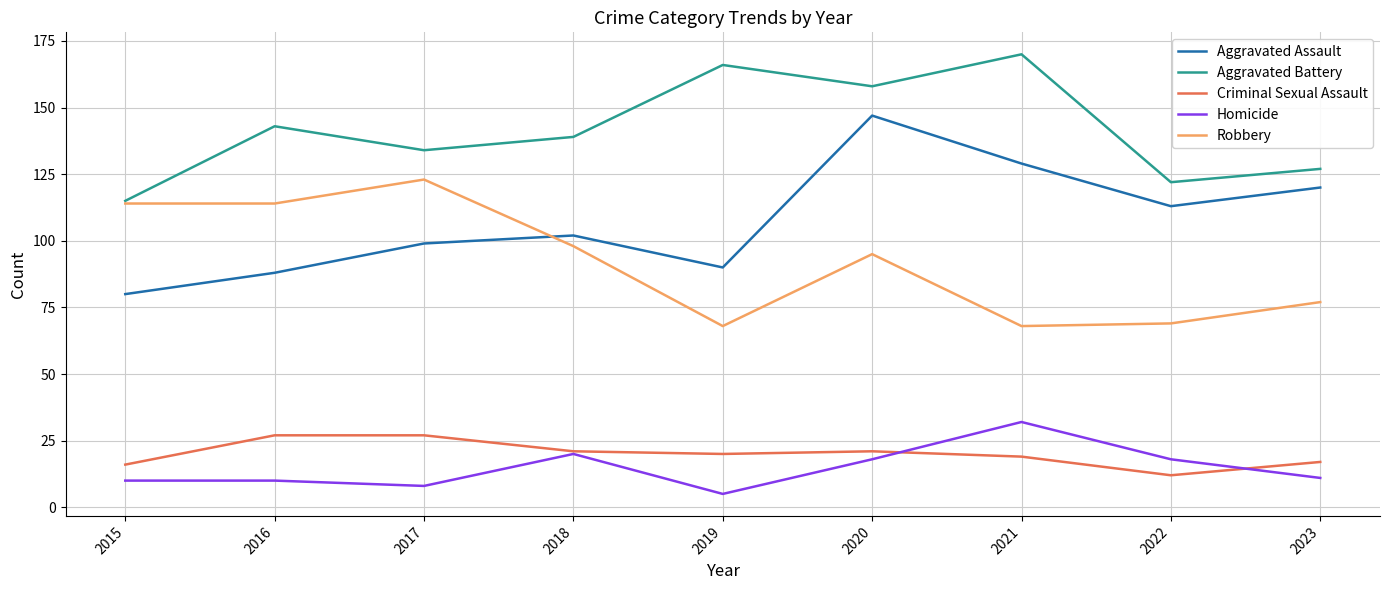

The Robbery series shows 22 at 2019. True or false?

False